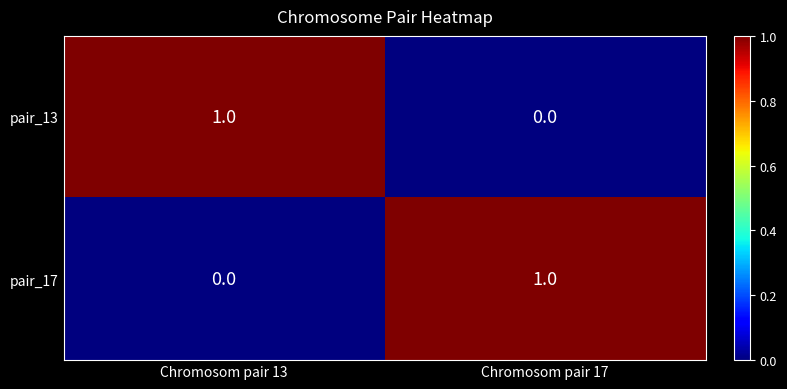

Where is pair_13 nearest to the value 0?

Chromosom pair 17